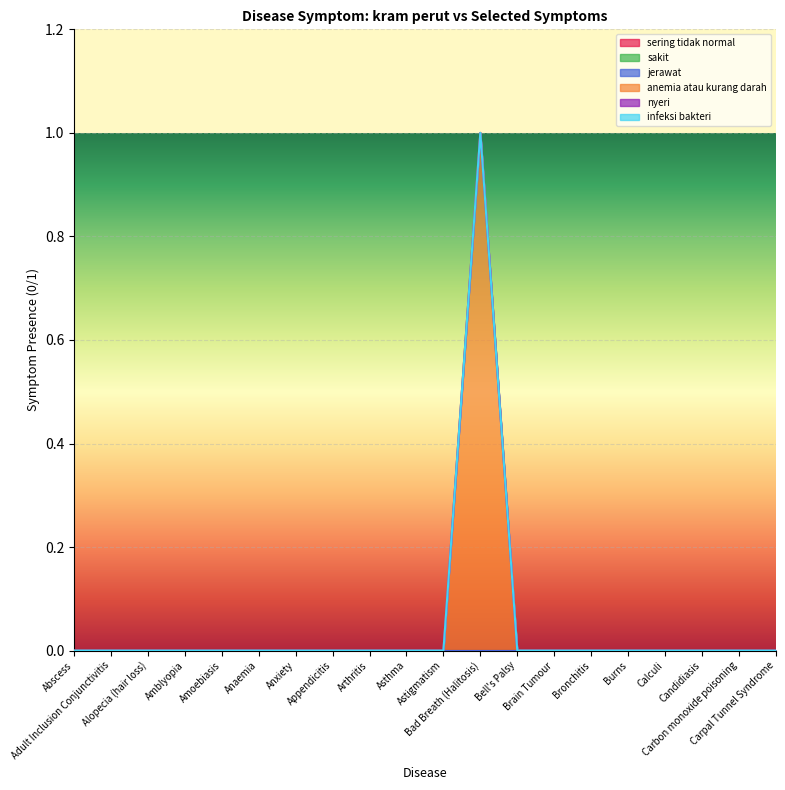

List the labels in order of sakit value, smallest first.

Abscess, Adult Inclusion Conjunctivitis, Alopecia (hair loss), Amblyopia, Amoebiasis, Anaemia, Anxiety, Appendicitis, Arthritis, Asthma, Astigmatism, Bad Breath (Halitosis), Bell's Palsy, Brain Tumour, Bronchitis, Burns, Calculi, Candidiasis, Carbon monoxide poisoning, Carpal Tunnel Syndrome